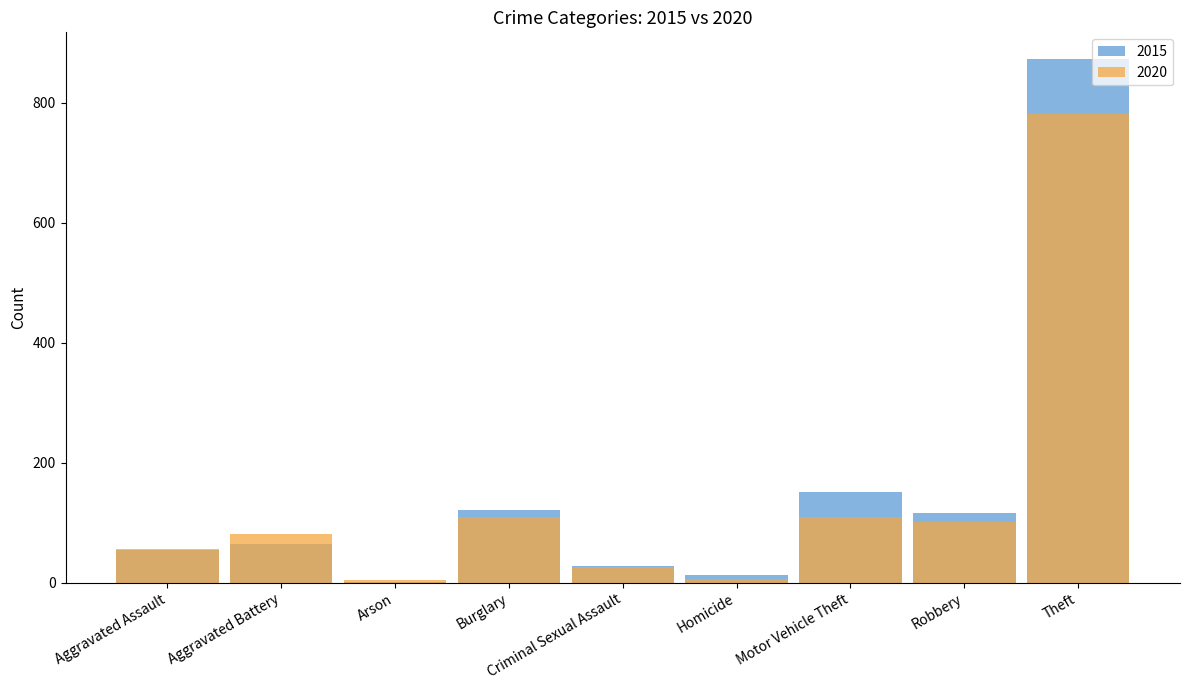

Is it true that 2015 equals 4 at Homicide?

False